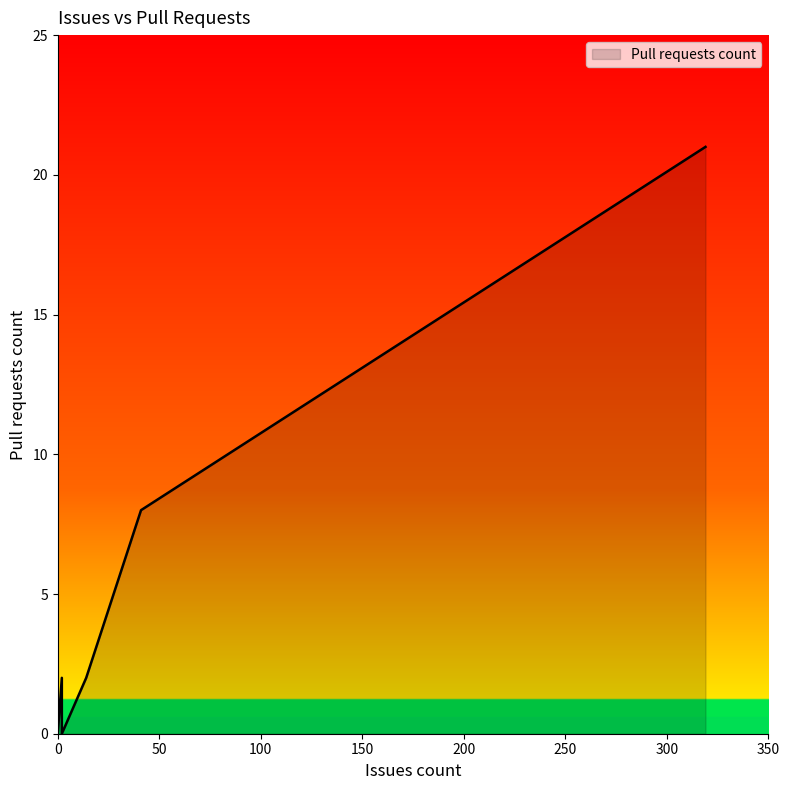

Rank the categories by value from lowest to highest.

0, 0, 0, 0, 0, 0, 0, 0, 2, 2, 14, 2, 41, 319